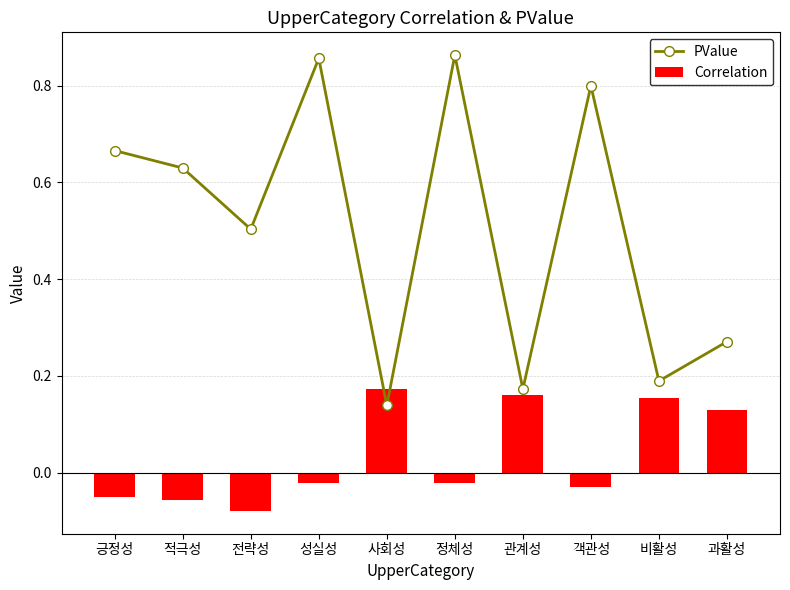

What is the maximum value shown in the chart?

0.9